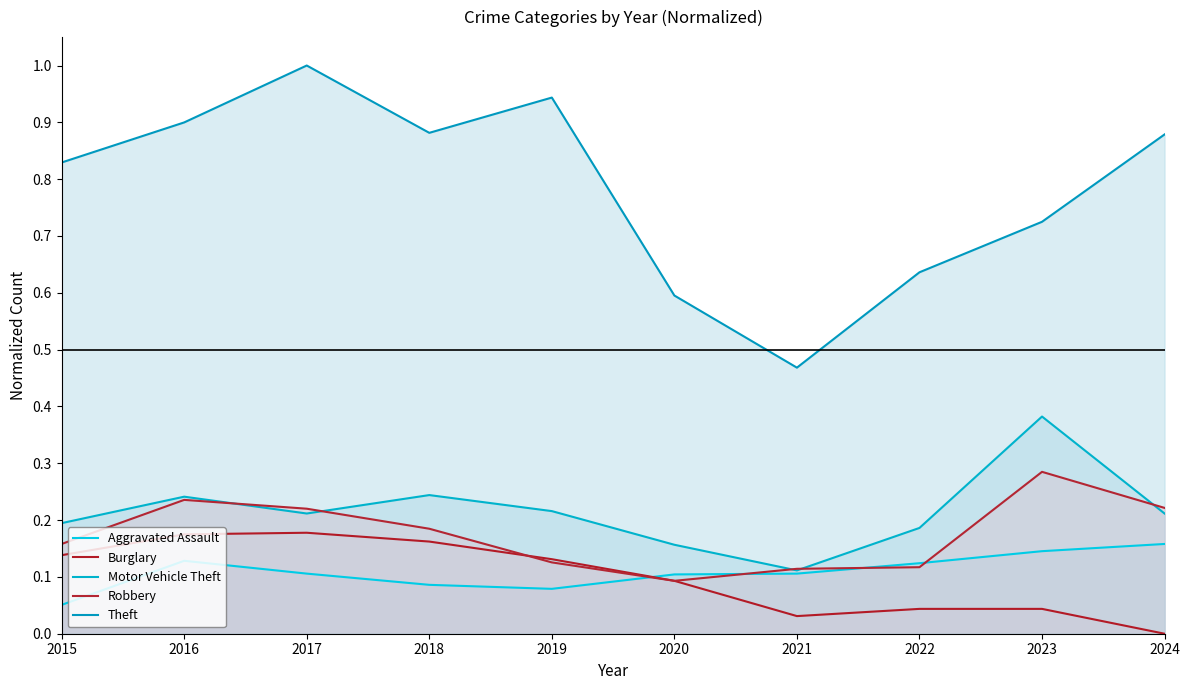

At which category is the sum across all series the highest?

2017